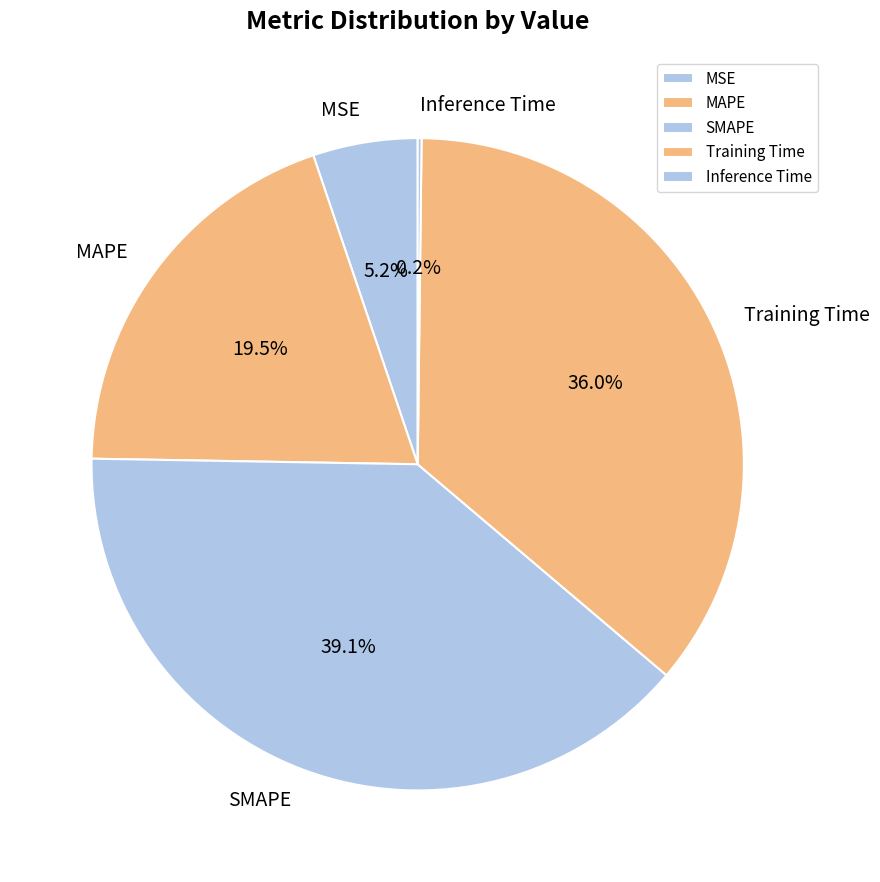

Combined, do SMAPE and Training Time account for over 50%?

Yes